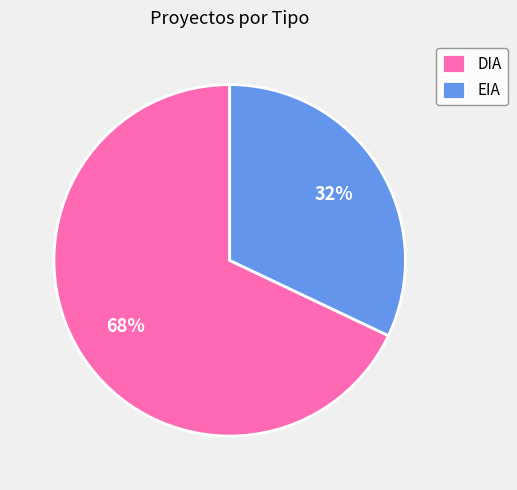

To the nearest percent, what is the difference between the largest and smallest slice percentages?

36%